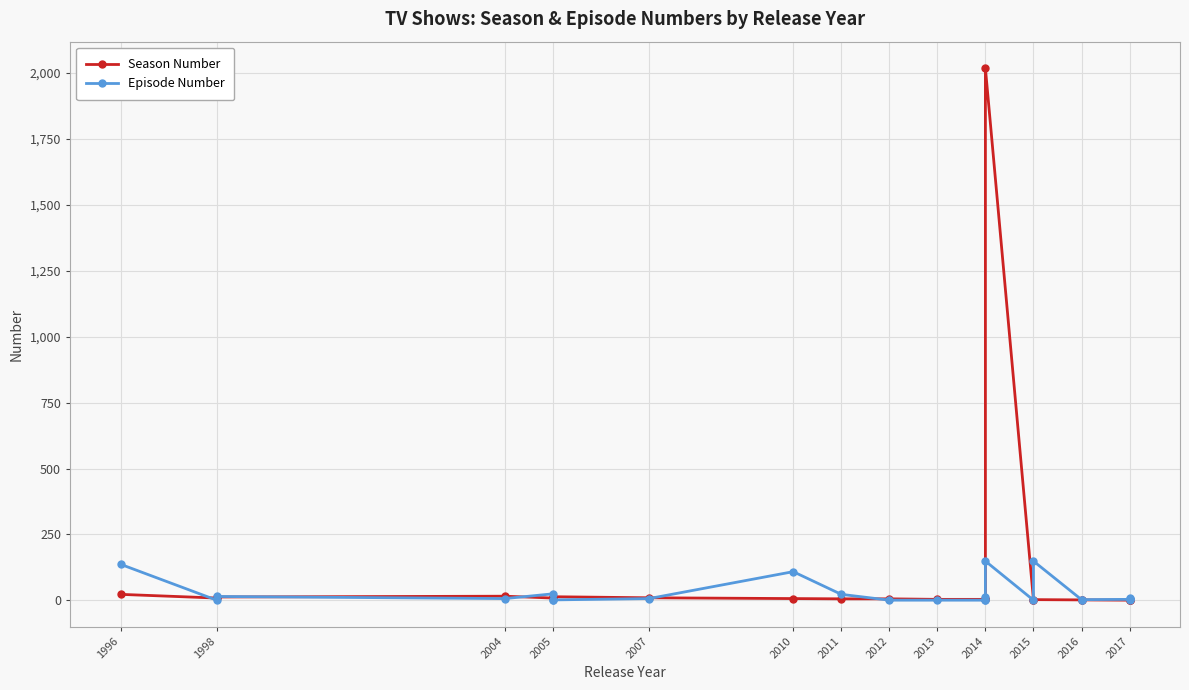

Does the chart have visible grid lines?

Yes